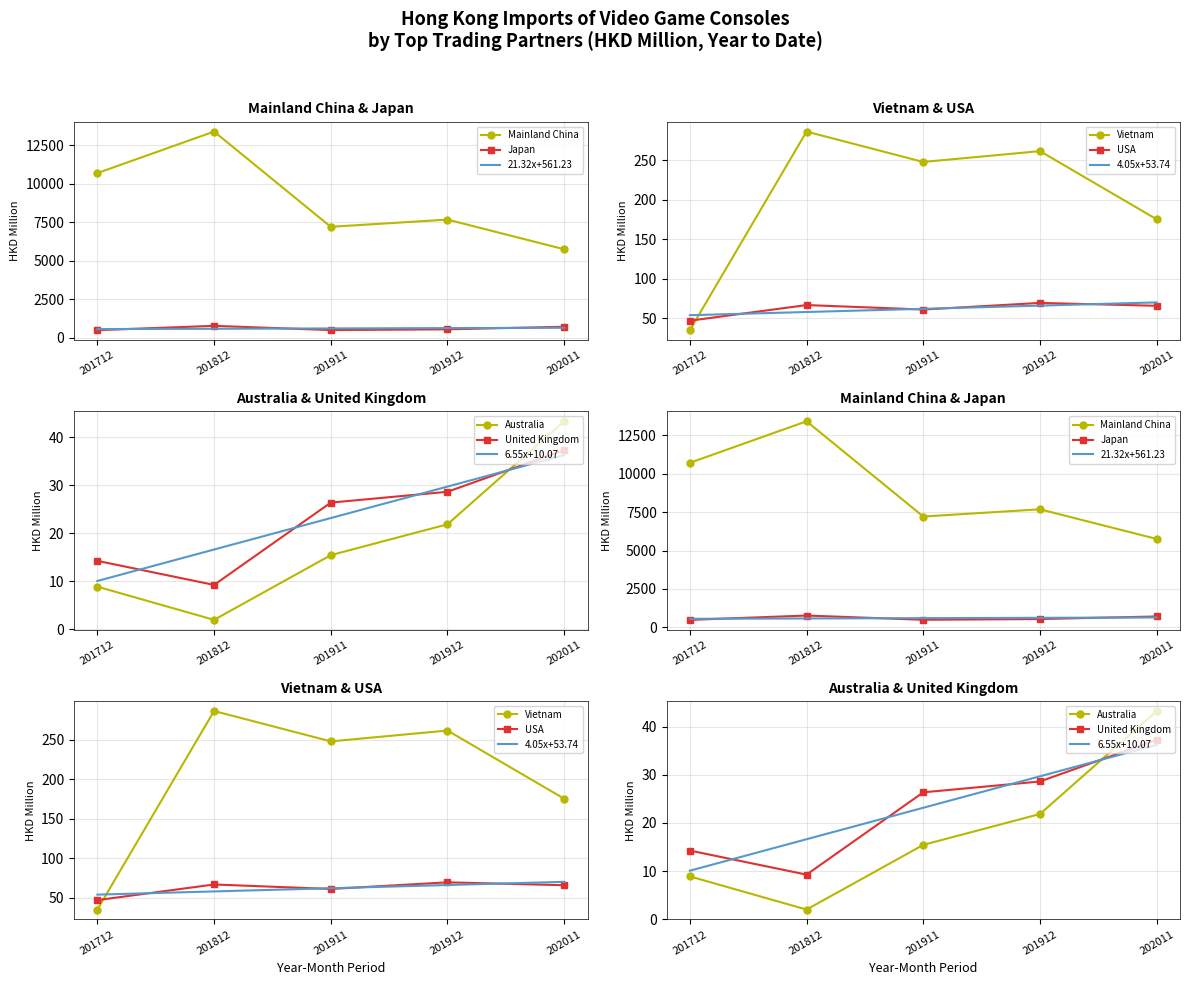

Is the value of USA at 201911 greater than the value of Australia at 201911?

Yes